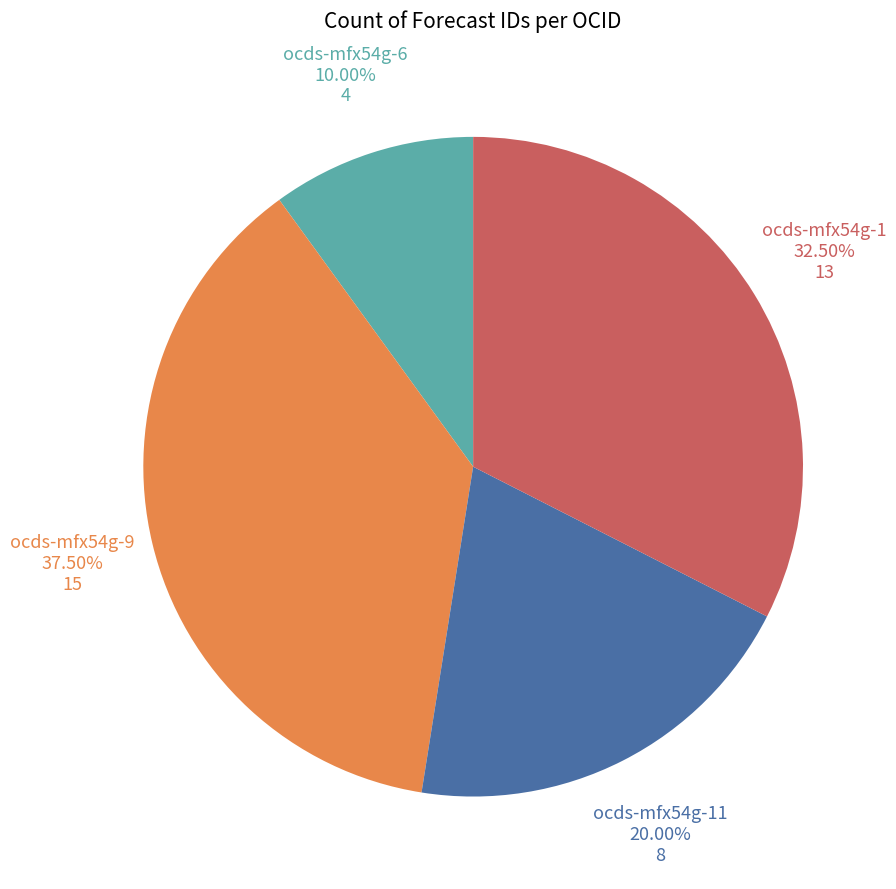

How many segments does this pie chart have?

4